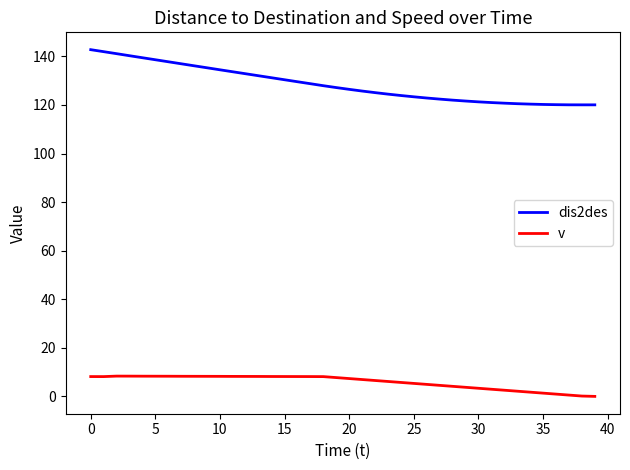

Does the chart have visible grid lines?

No